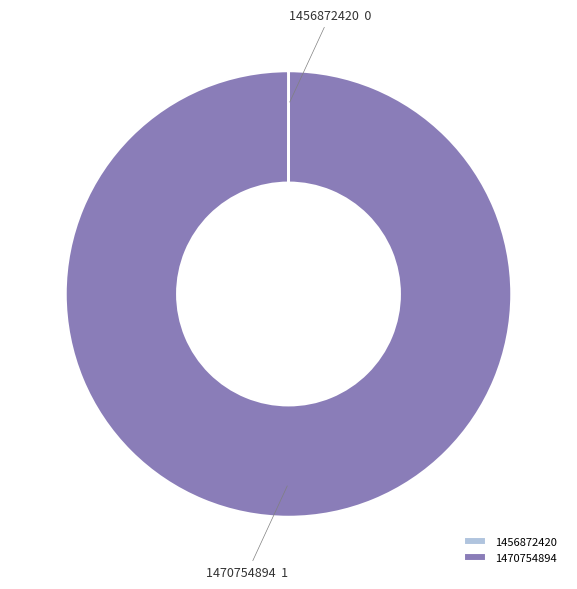

Is there a majority slice in this chart?

Yes